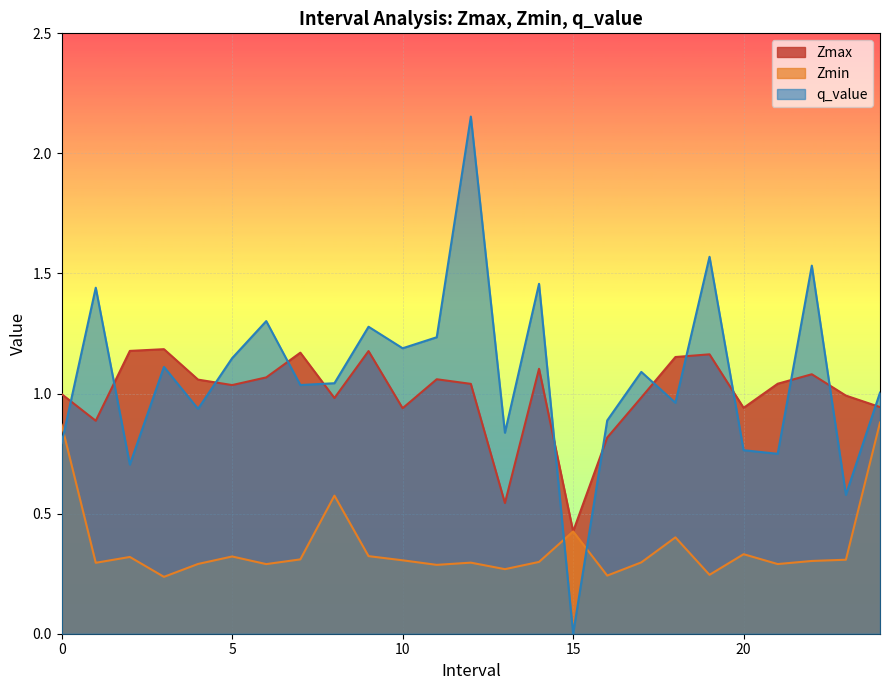

What are all the series names shown in the legend?

Zmax, Zmin, q_value